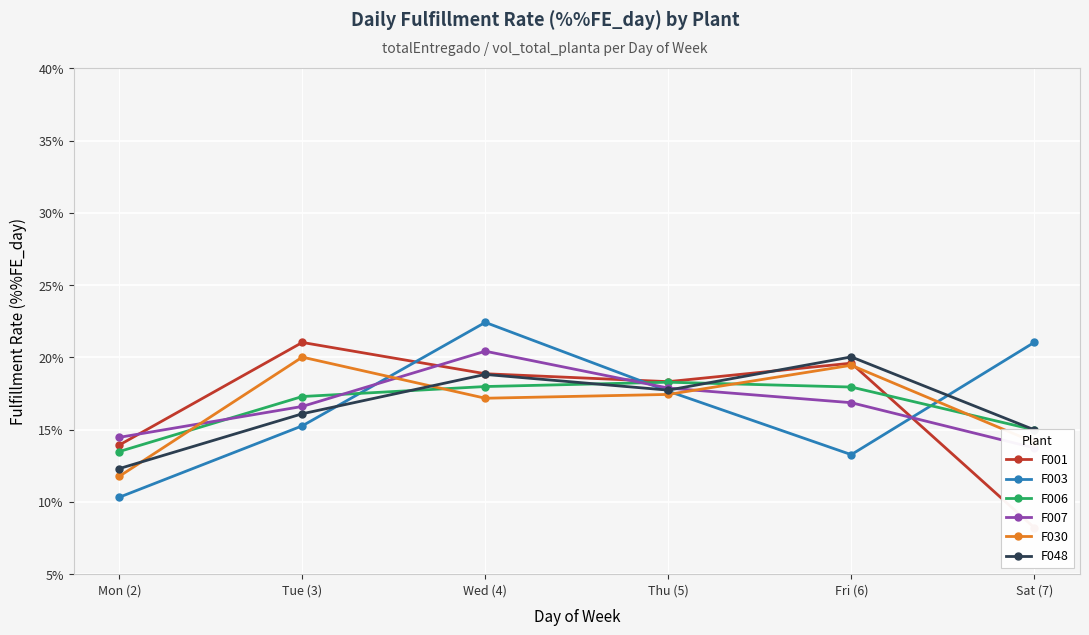

What position from the left is Sat (7)?

6